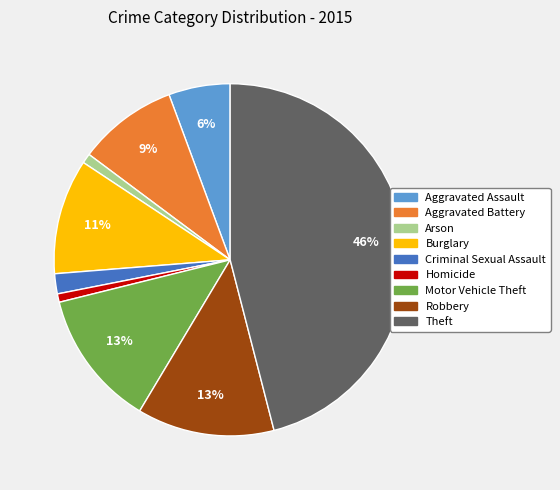

How many segments does this pie chart have?

9